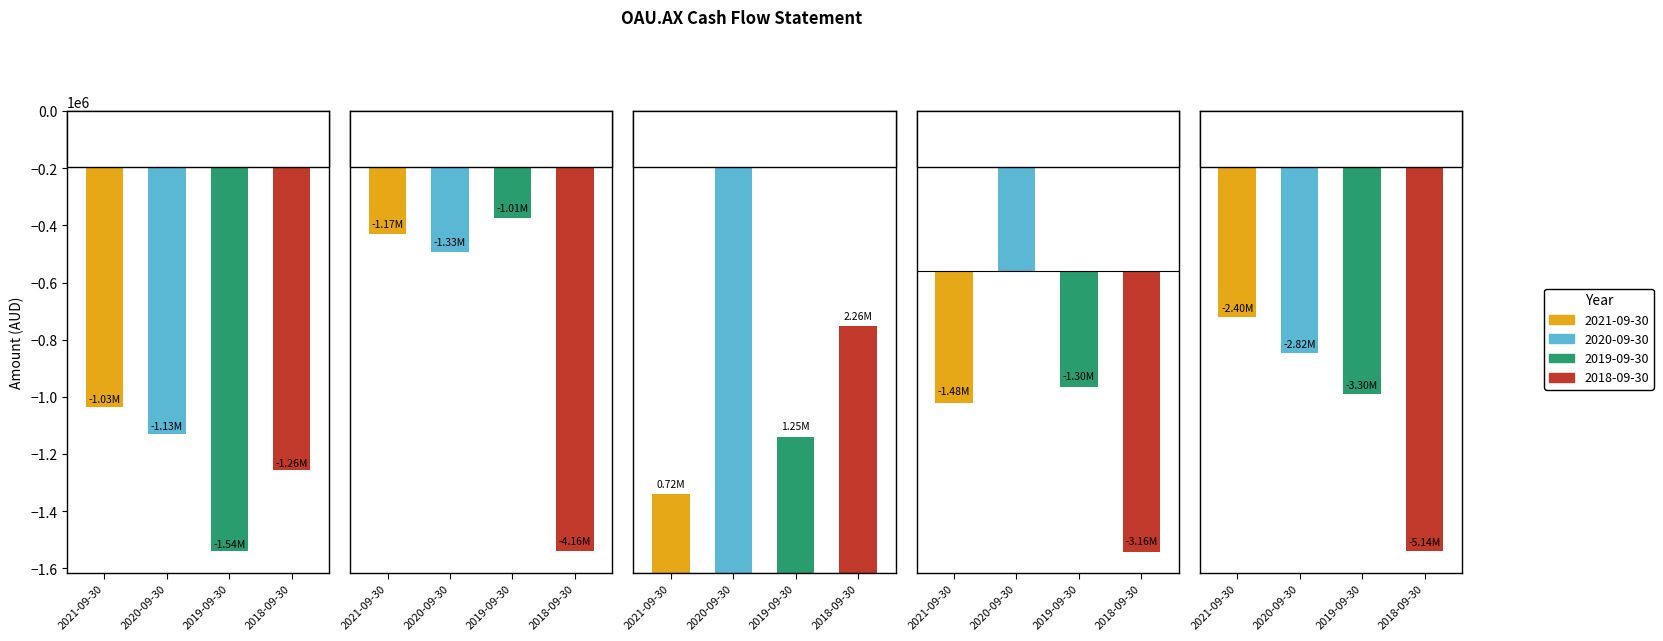

Reading left to right, list all the values displayed in this chart.

2021-09-30: -1034526	-1165821	722500	-1477847	-2402905
2020-09-30: -1128522	-1332216	4027732	1566994	-2820406
2019-09-30: -1539684	-1012819	1248708	-1303795	-3296418
2018-09-30: -1256341	-4160212	2258271	-3158282	-5135510